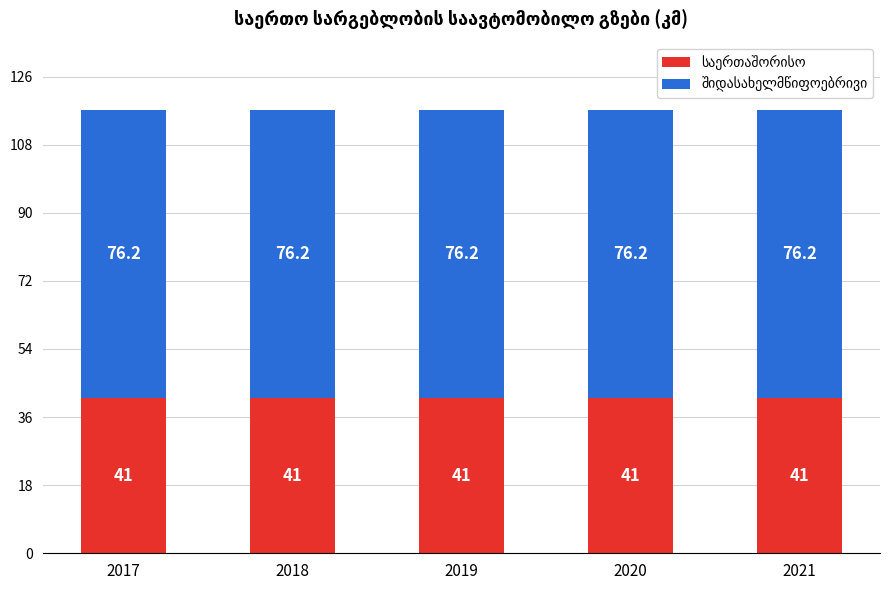

The value of საერთაშორისო at 2020 is 41.0. True or false?

True